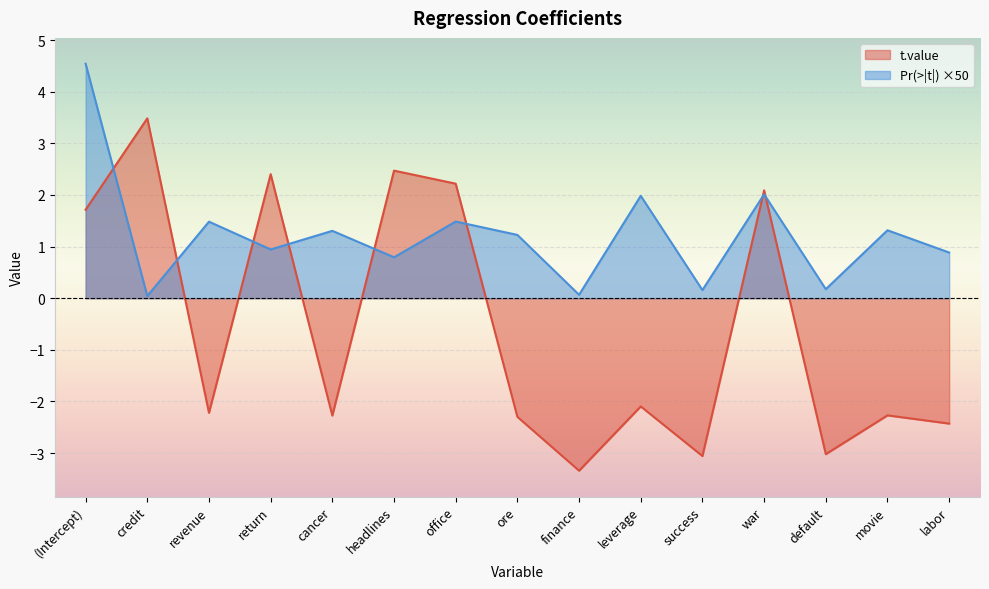

Is it true that t.value equals 2.5 at headlines?

True